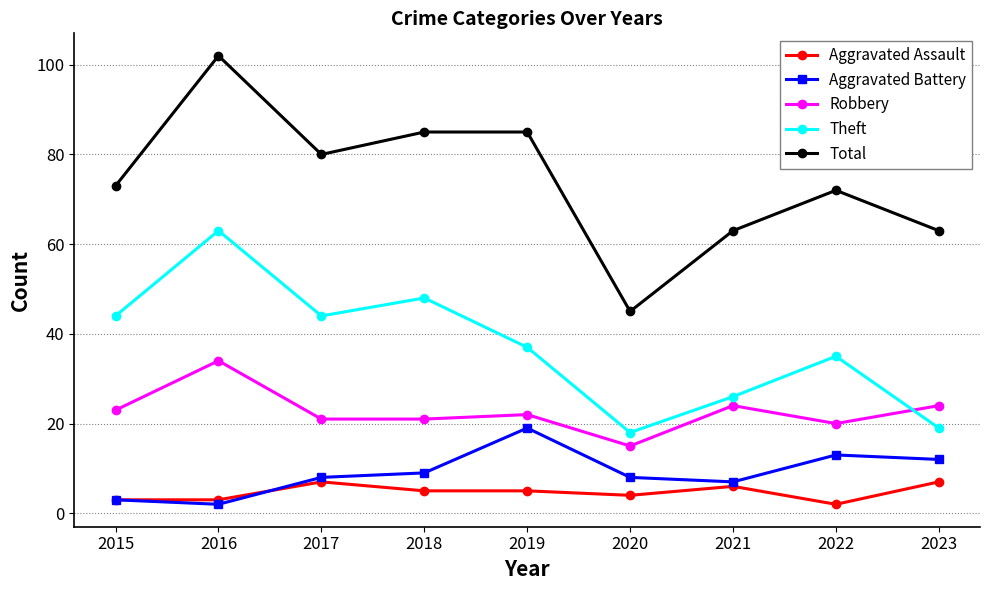

Is this an area chart (filled region under the line)?

No